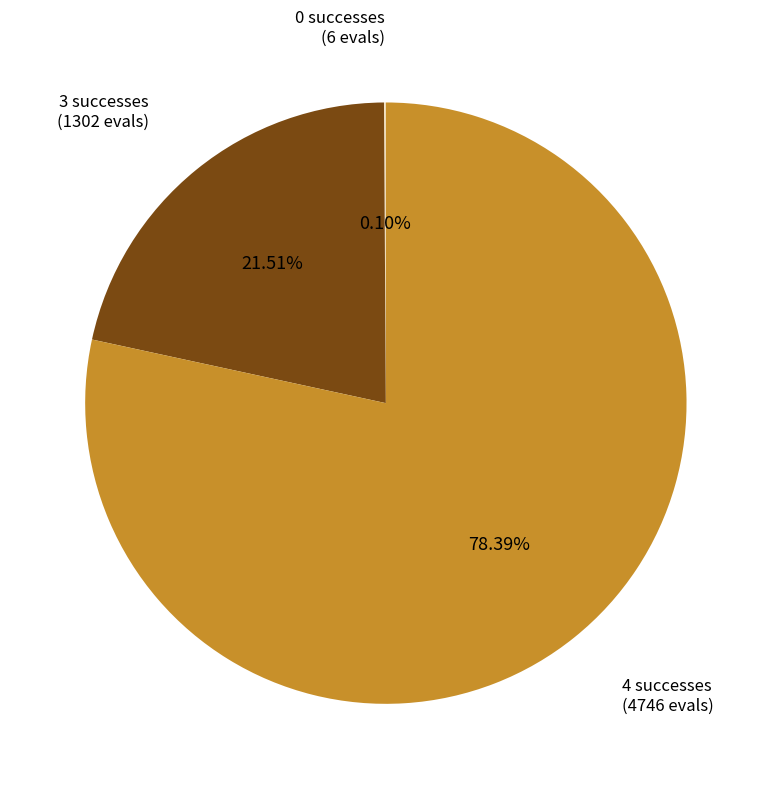

Which slice represents more than half of the pie?

4 successes